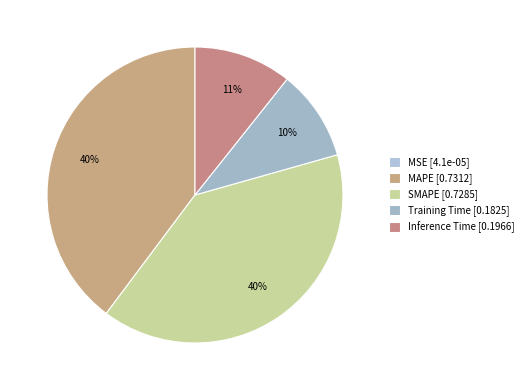

How many segments does this pie chart have?

5